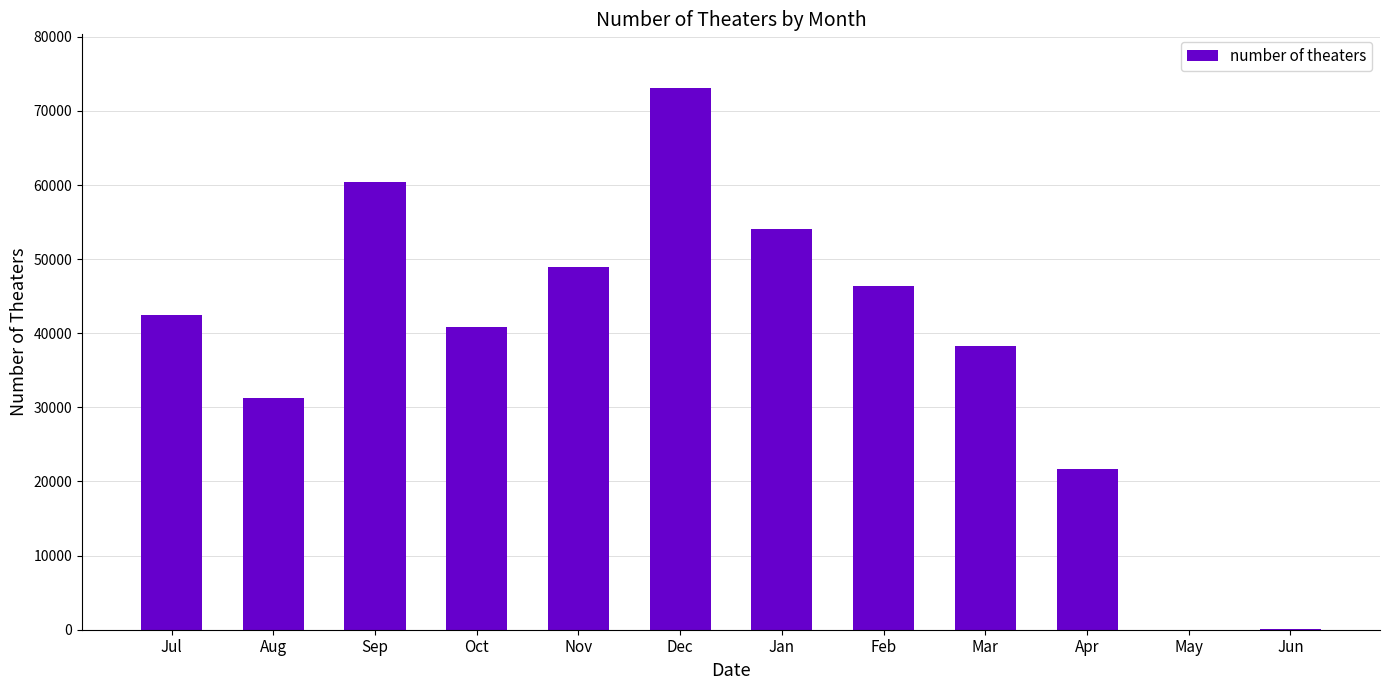

What is the change in value from Mar to Jun?

-38089